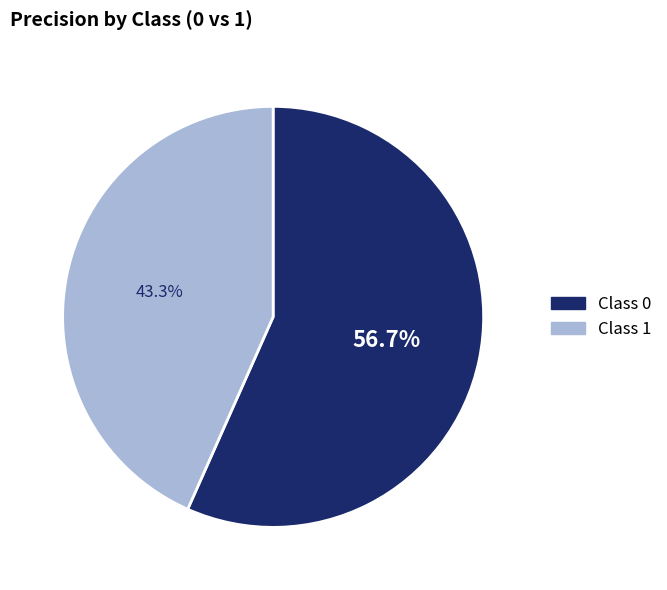

Is there a majority slice in this chart?

Yes